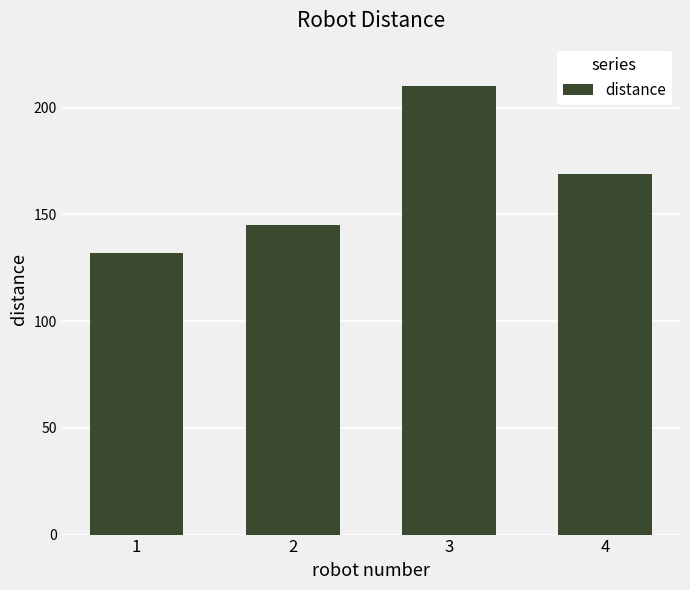

Reading right to left, list all the values displayed in this chart.

4=169	3=210	2=145	1=132